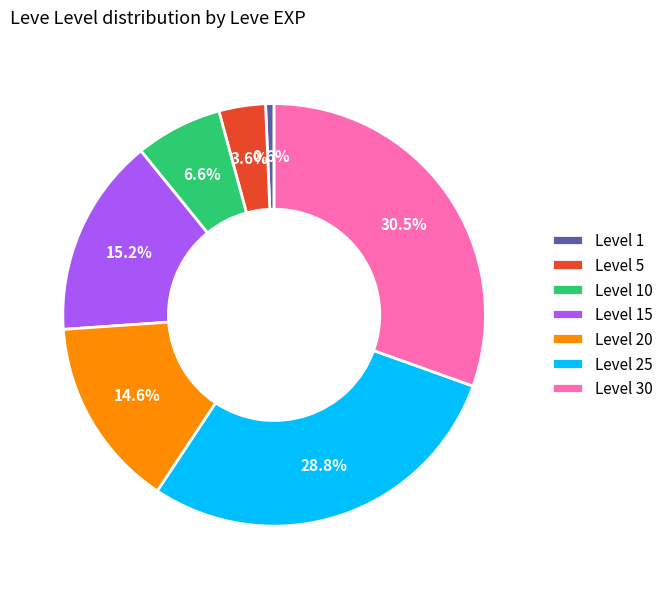

What percentage is NOT represented by Level 30?

69.5%